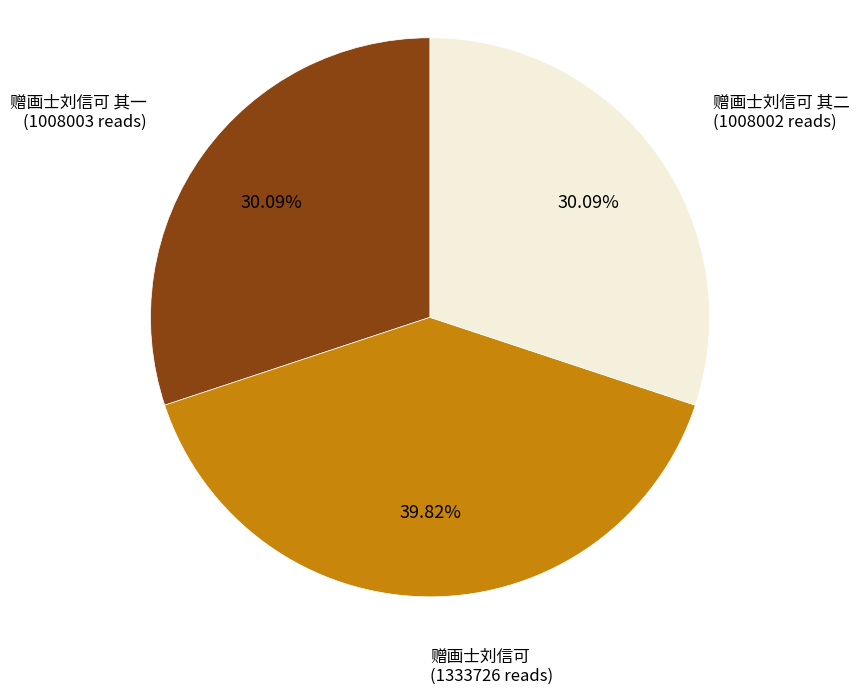

Is there any slice that represents more than half of the pie?

No